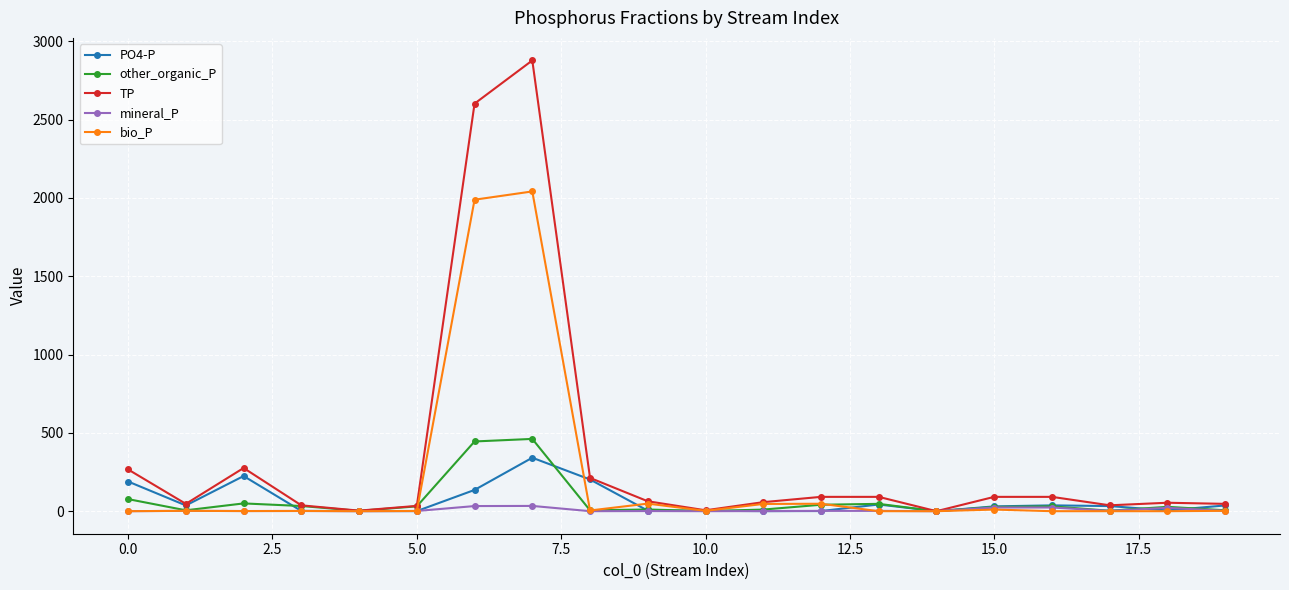

How many distinct data groups are displayed?

5